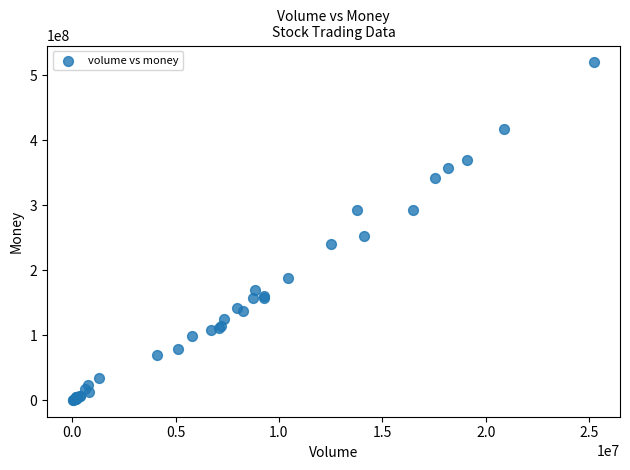

What Y value in the scatter plot is closest to 260234092?

252290410.0